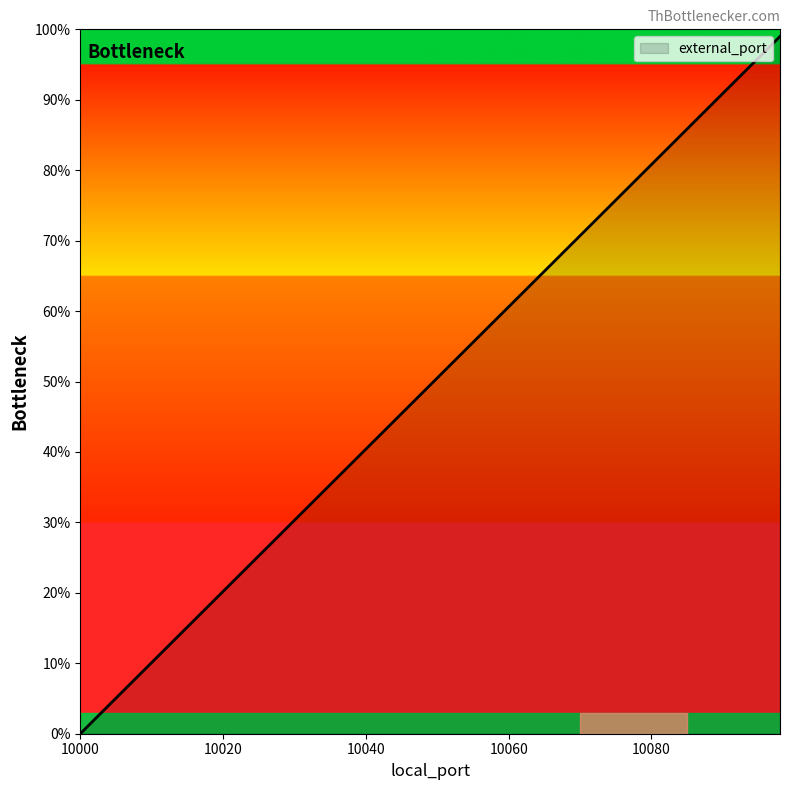

What is the greatest value displayed?

99.0